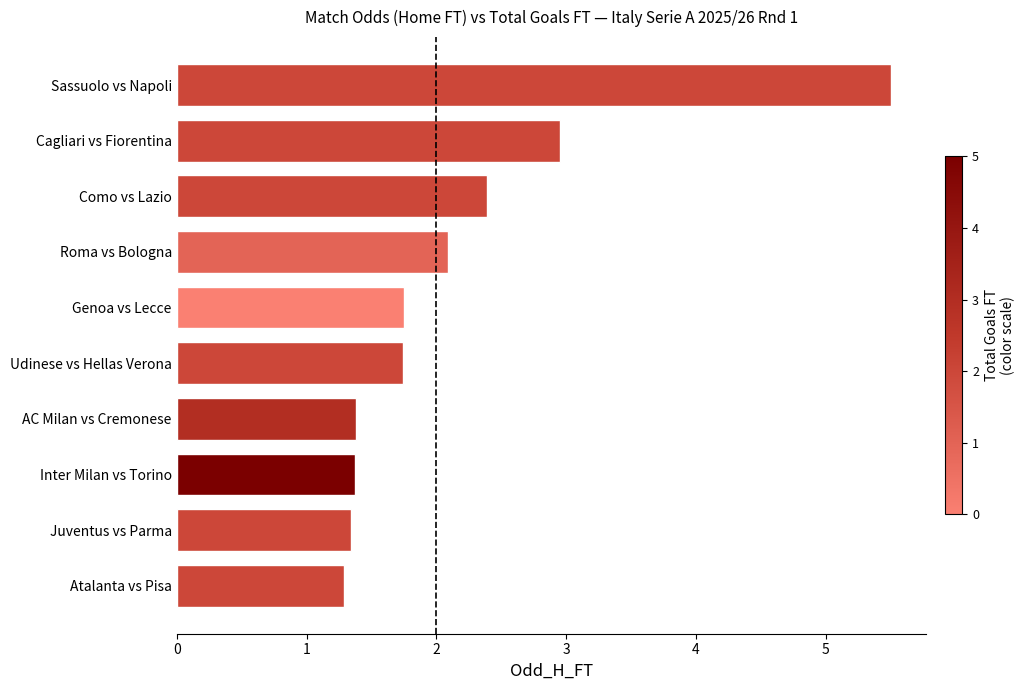

What is the sum of all values?

21.8